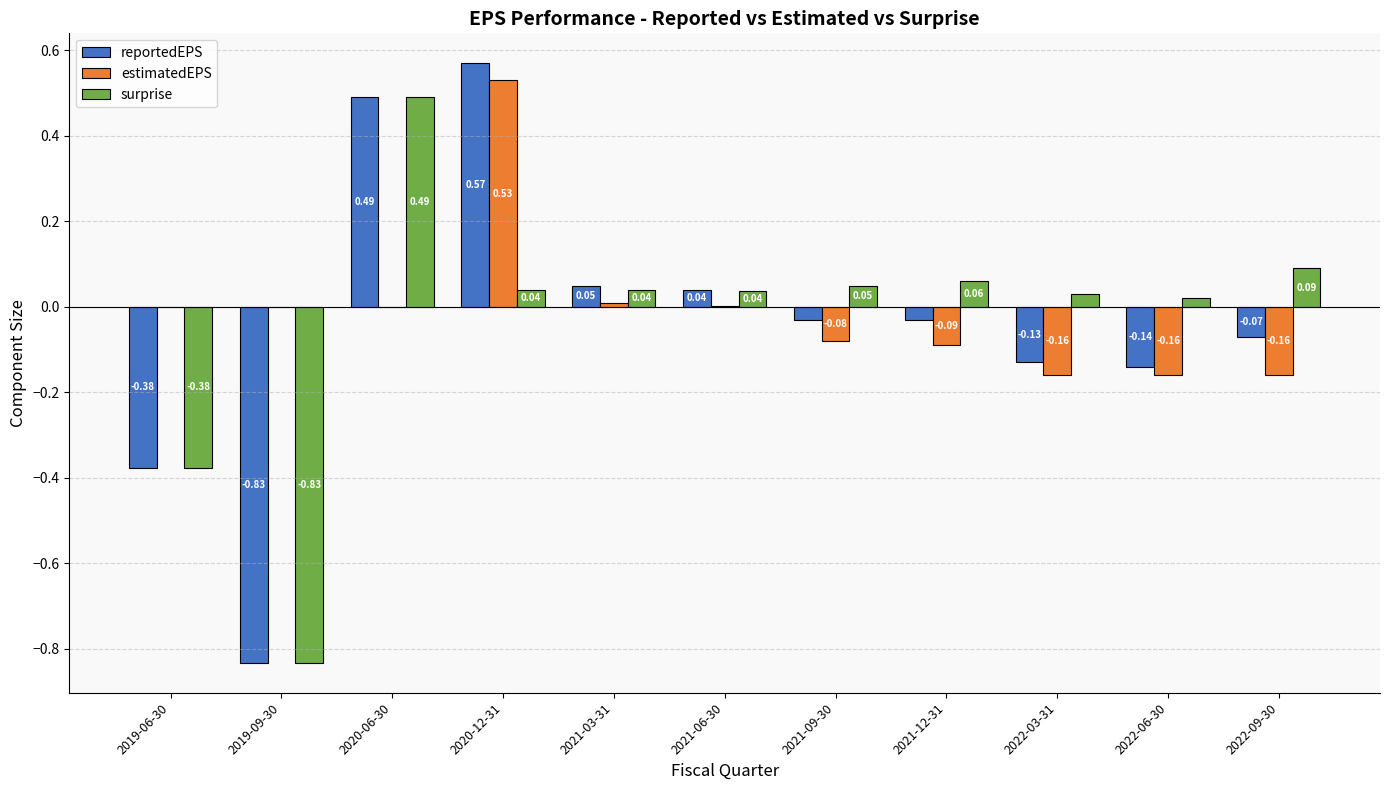

What is the total value across all series at 2022-03-31?

-0.3